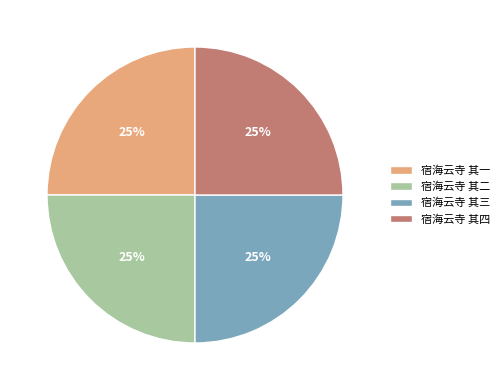

Does 宿海云寺 其一 account for over 50% of the chart?

No